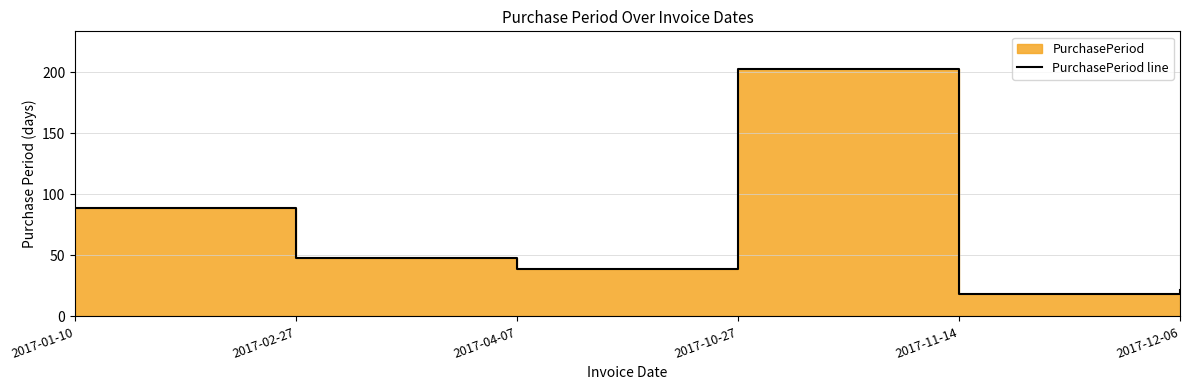

At which label is the value closest to 110?

2017-01-10